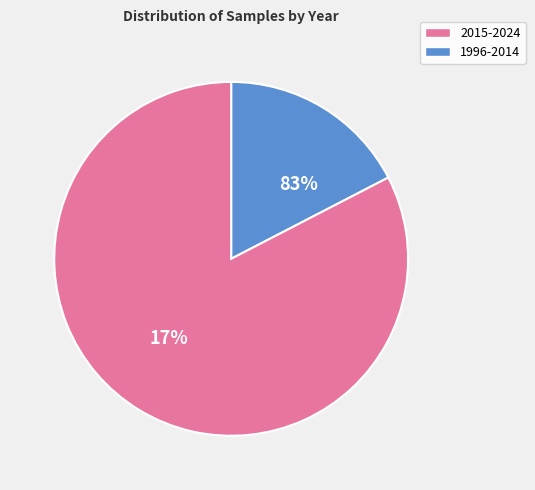

Between 2012 and 2006, which is larger?

2012